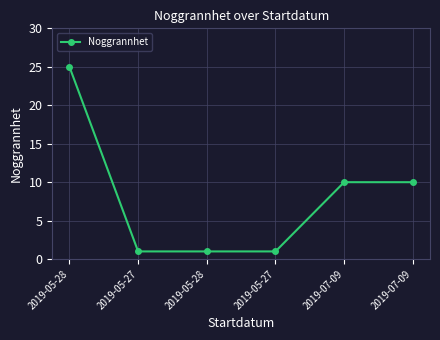

The value at 2019-07-09 is 14. True or false?

False